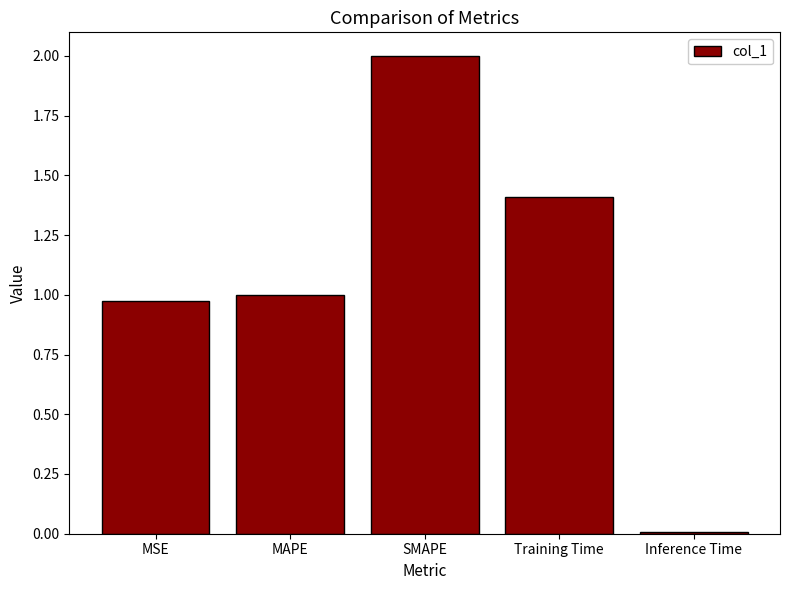

What is the label of the 2nd bar from the right?

Training Time